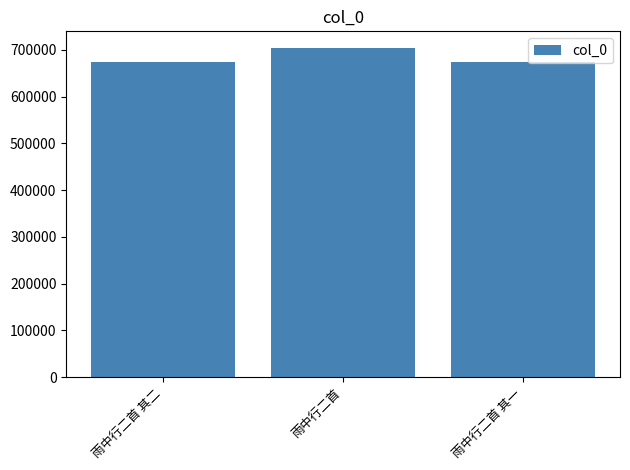

What is the value of the 3rd bar from the left?

673298